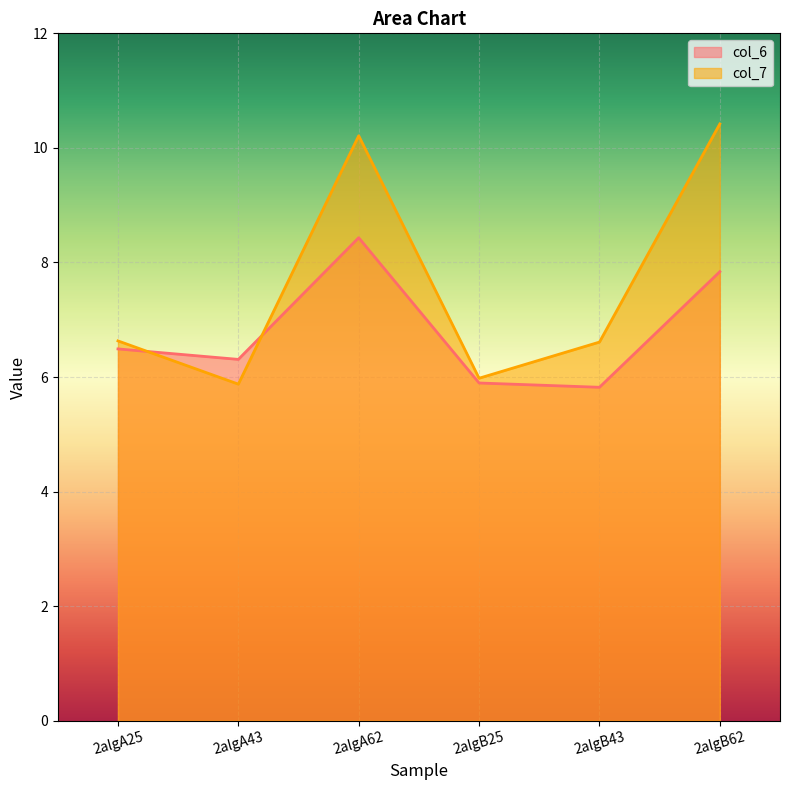

Which series ends up on top after the final intersection of col_6 and col_7?

col_7